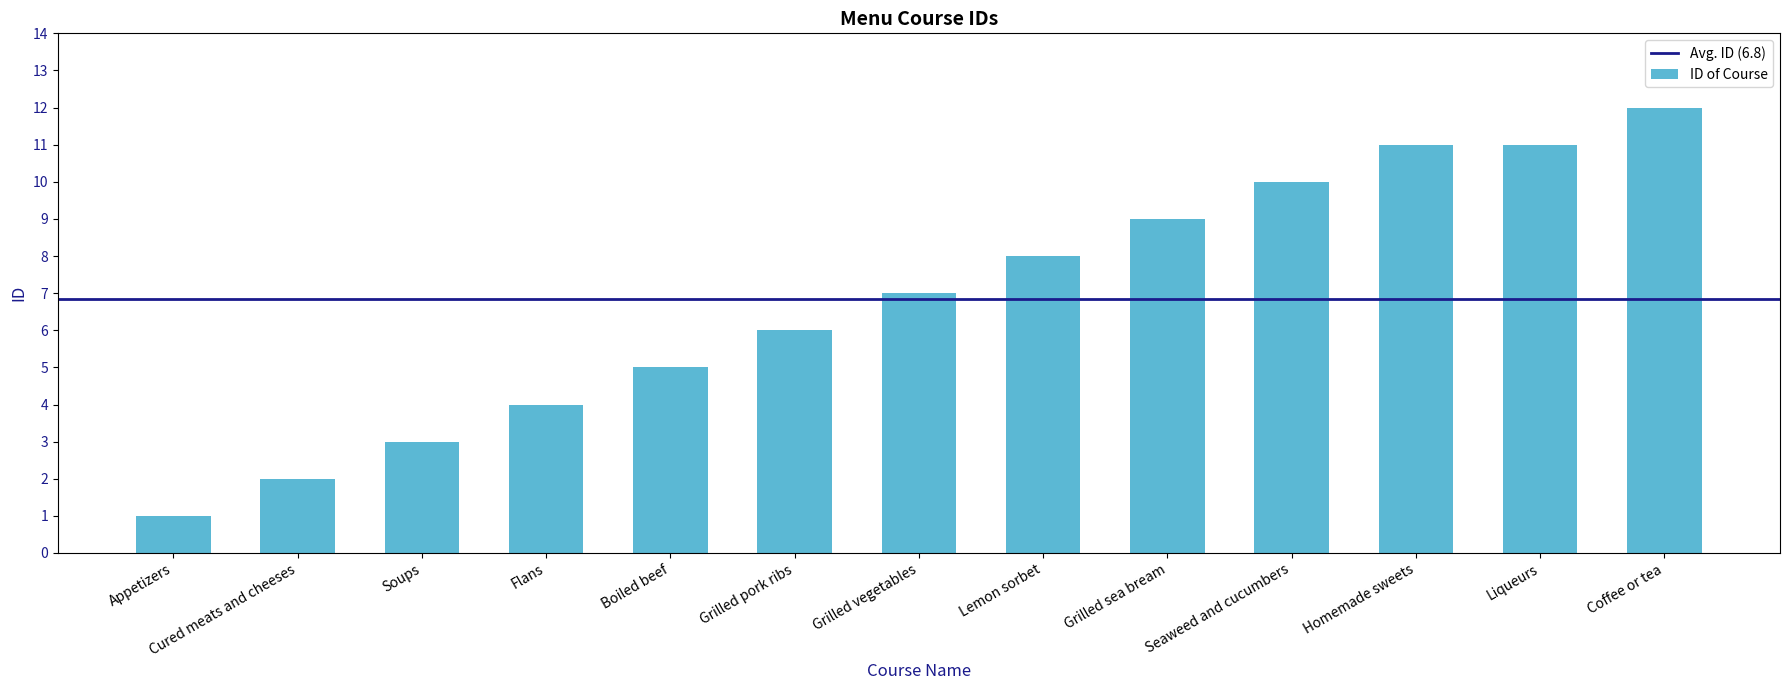

Which category has the highest value across all series?

Coffee or tea